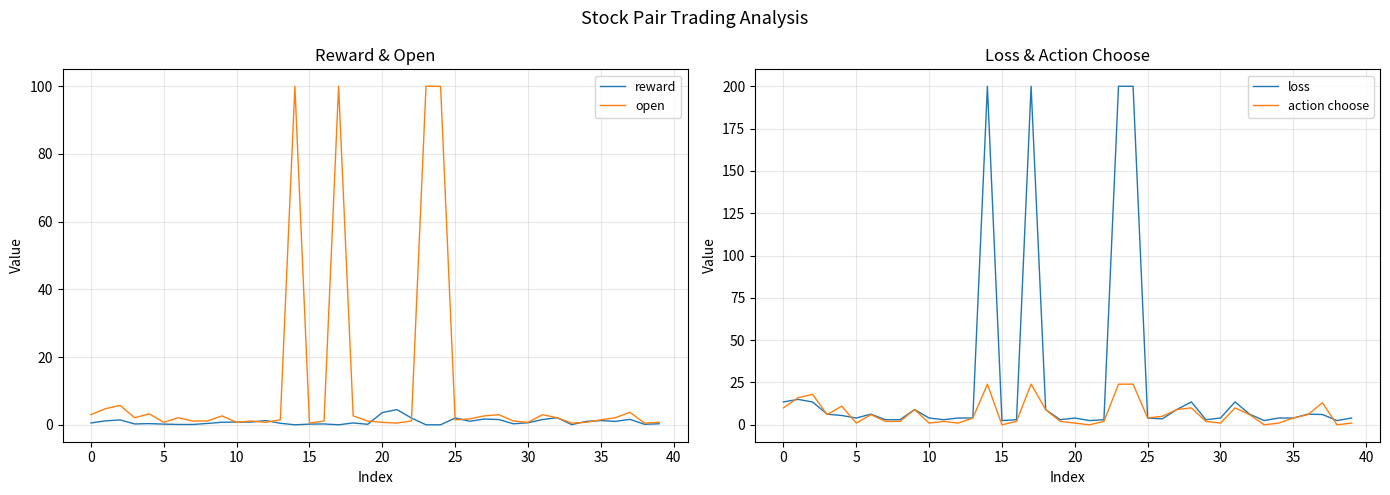

The loss series shows 4.0 at 10. True or false?

True